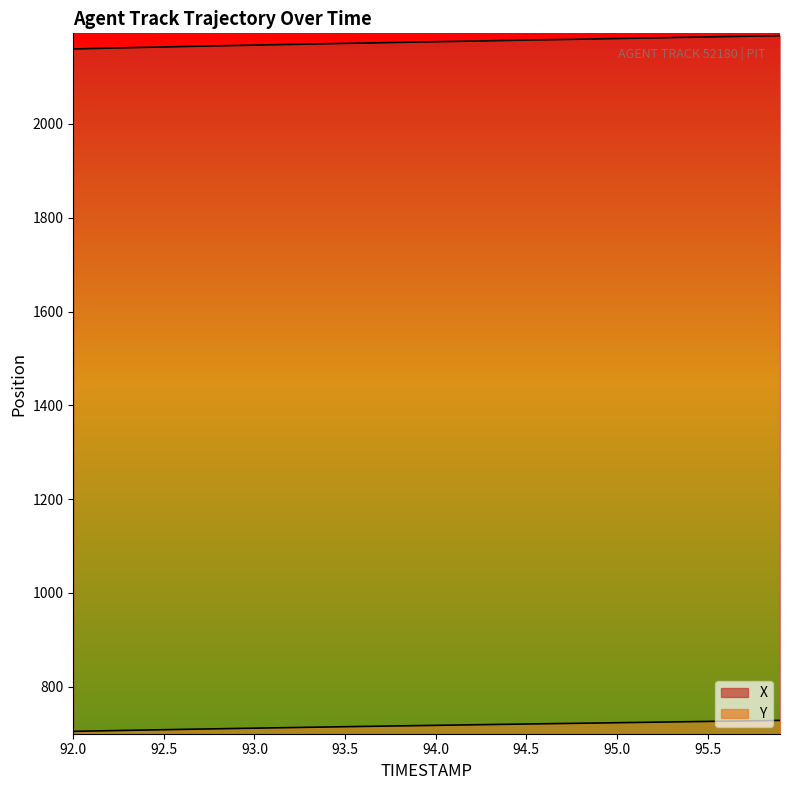

Reading left to right, what are all the values shown in this chart?

X: 2160.0	2160.8	2161.7	2162.6	2163.4	2164.2	2165.0	2165.8	2166.6	2167.4	2168.2	2168.9	2169.6	2170.4	2171.1	2171.8	2172.6	2173.3	2174.0	2174.7	2175.3	2176.0	2176.7	2177.4	2178.1	2178.8	2179.5	2180.1	2180.8	2181.5	2182.2	2182.8	2183.5	2184.2	2184.9	2185.6	2186.3	2186.9	2187.6	2188.2
Y: 704.8	705.5	706.3	707.0	707.7	708.4	709.0	709.7	710.4	711.0	711.7	712.3	712.9	713.5	714.1	714.7	715.3	715.9	716.5	717.1	717.7	718.2	718.8	719.4	719.9	720.5	721.0	721.6	722.1	722.7	723.2	723.8	724.4	724.9	725.5	726.0	726.6	727.1	727.7	728.2